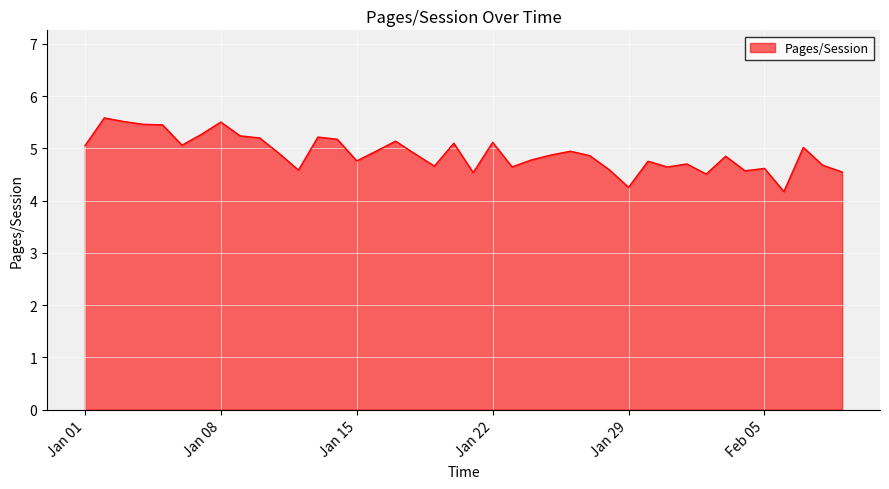

Does the chart have visible grid lines?

Yes